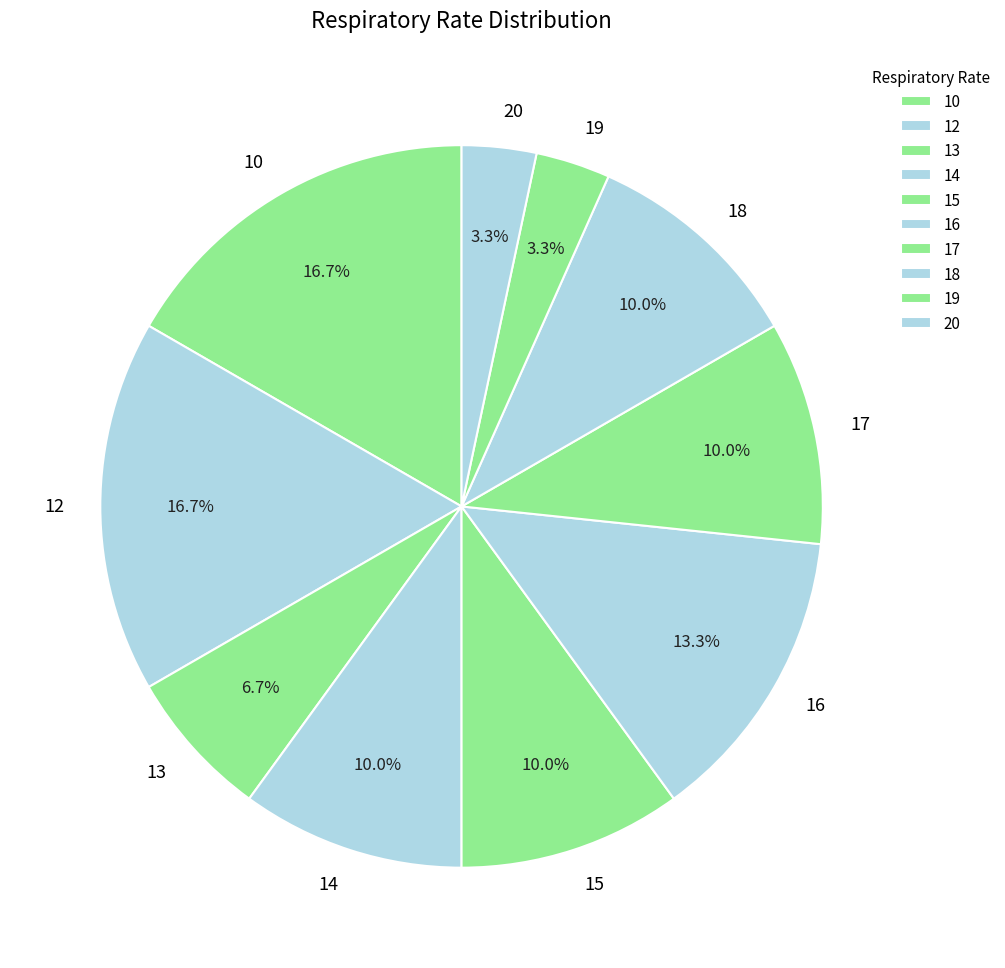

Combined, what portion of the pie is 20 and 10?

20.0%